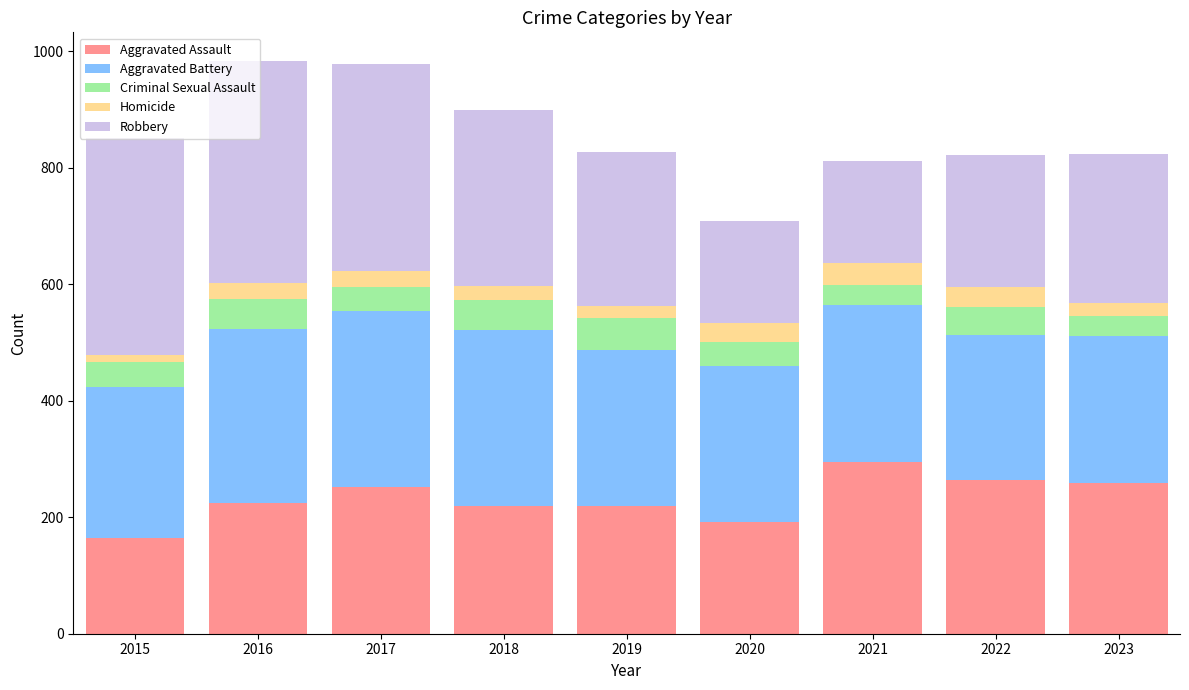

Are the bars horizontal?

No